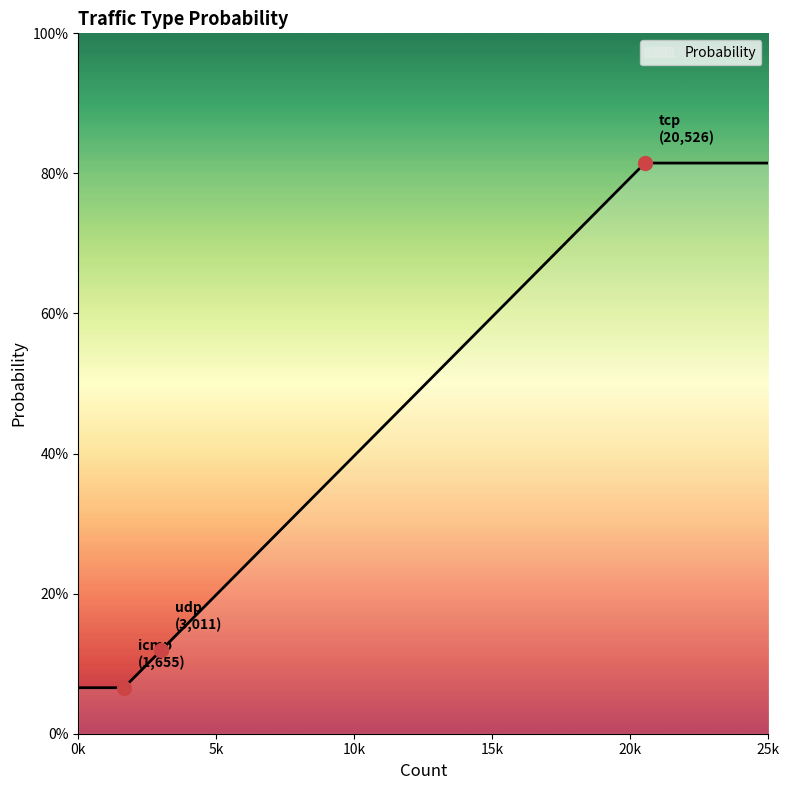

Is this an area chart (filled region under the line)?

Yes